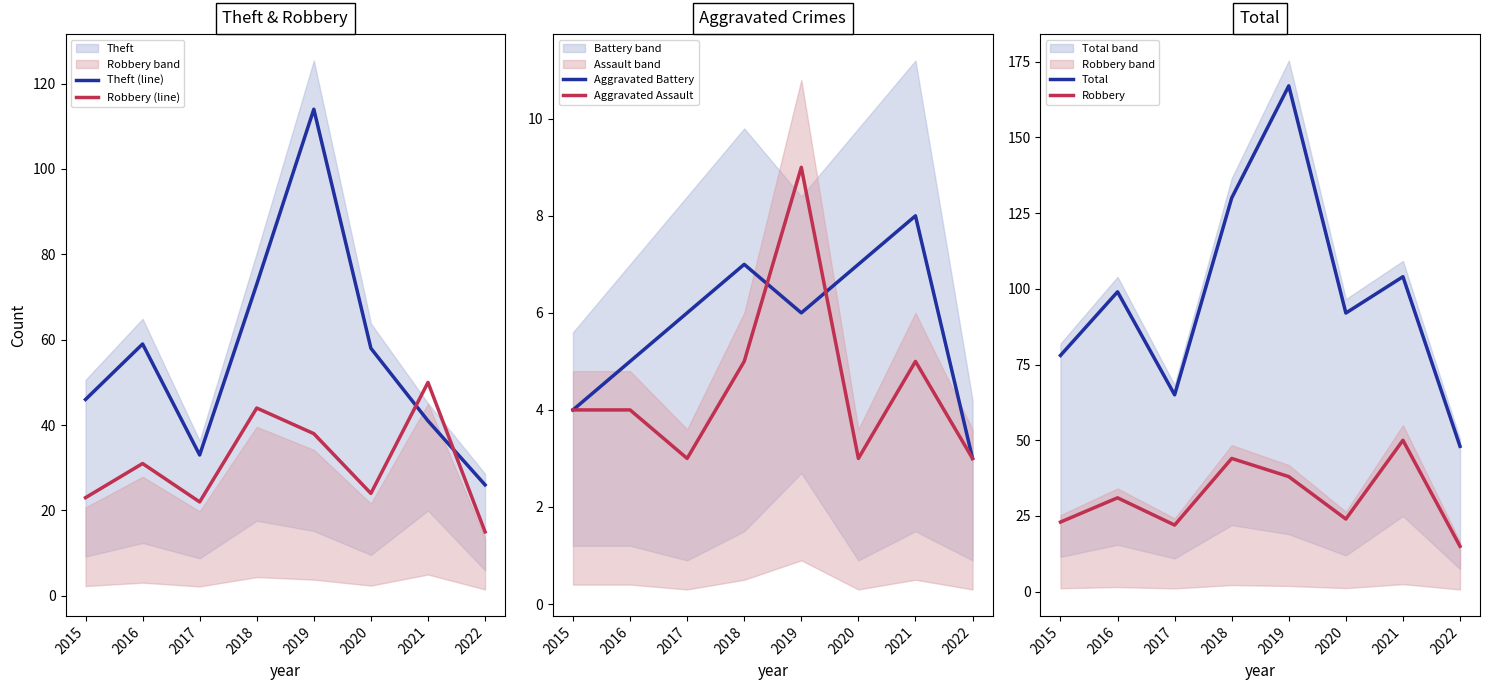

Does the chart have visible grid lines?

No